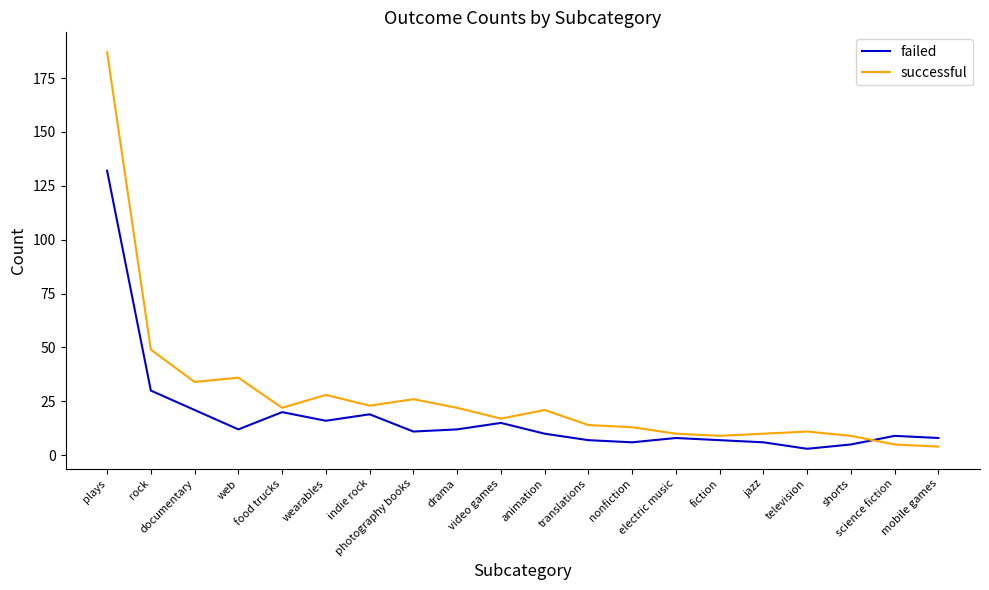

How many intersections are there between failed and successful?

1